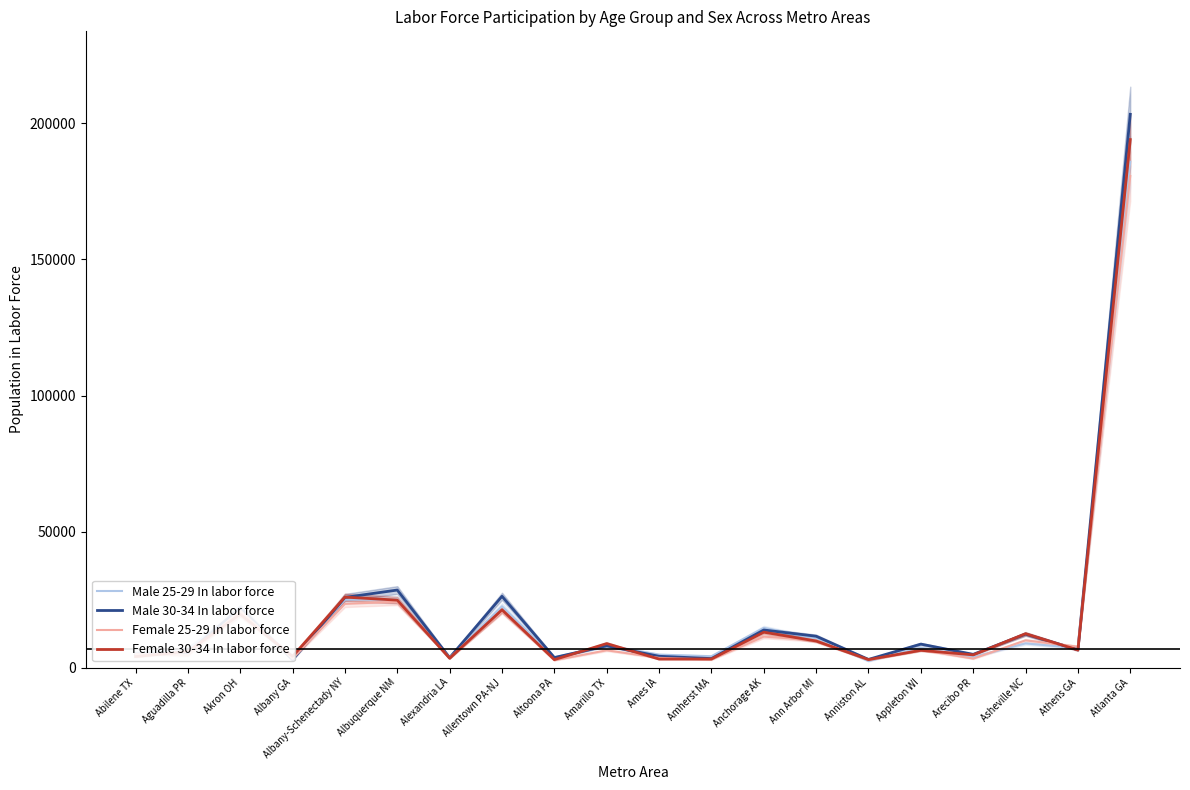

At which label does Male 30-34 In labor force first exceed 7996?

Akron OH